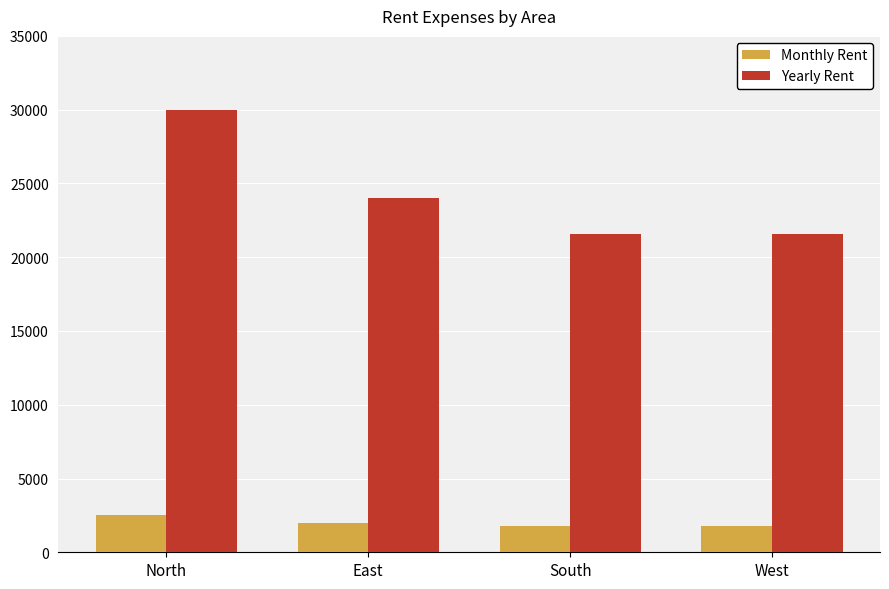

Read the Yearly Rent value at West, to the nearest 50.

21600